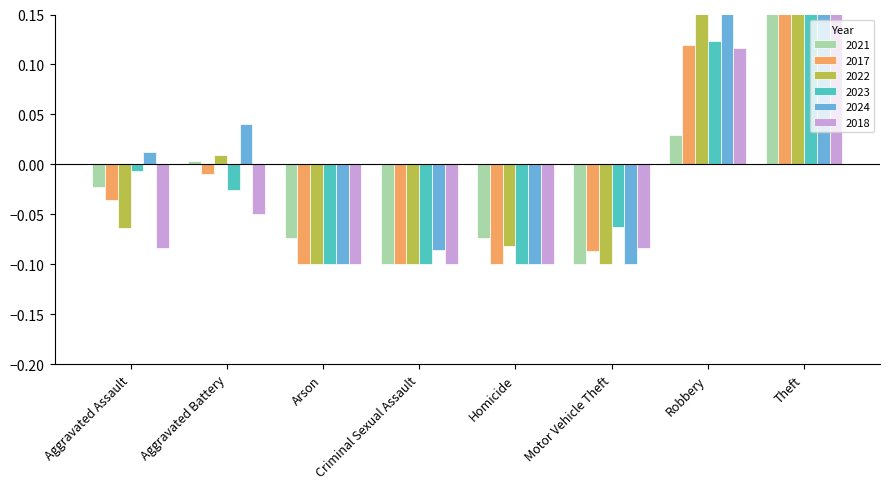

Are the bars grouped side by side (vs. stacked)?

Yes